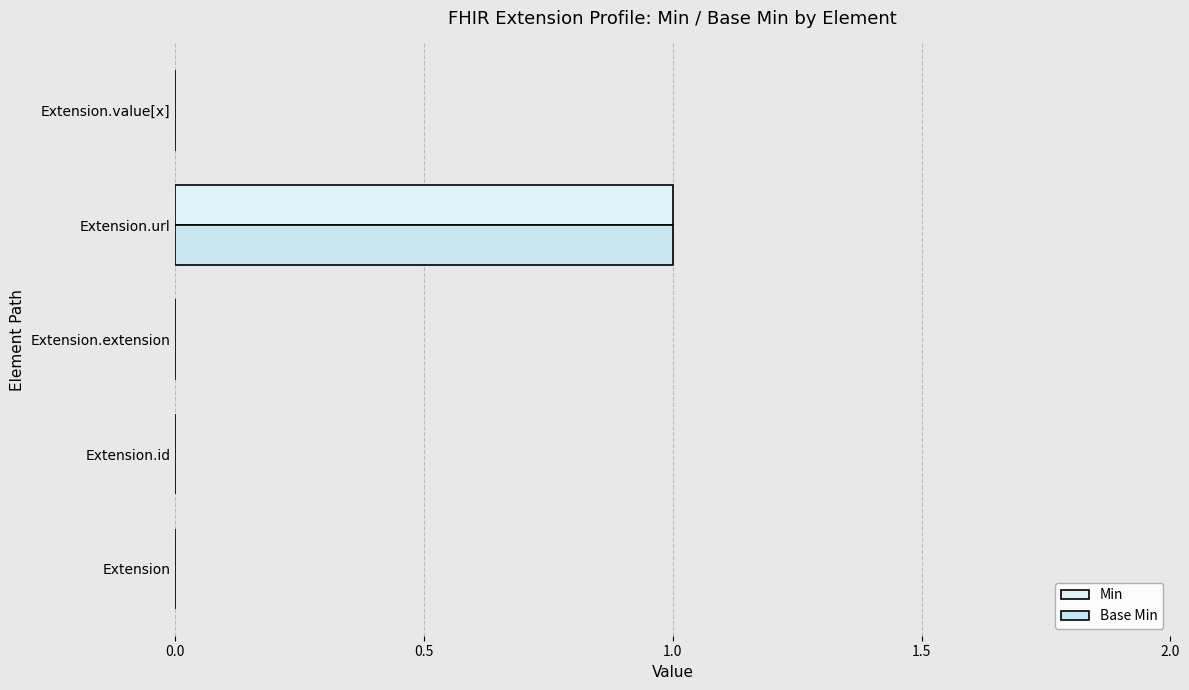

How many data points does each series have?

5